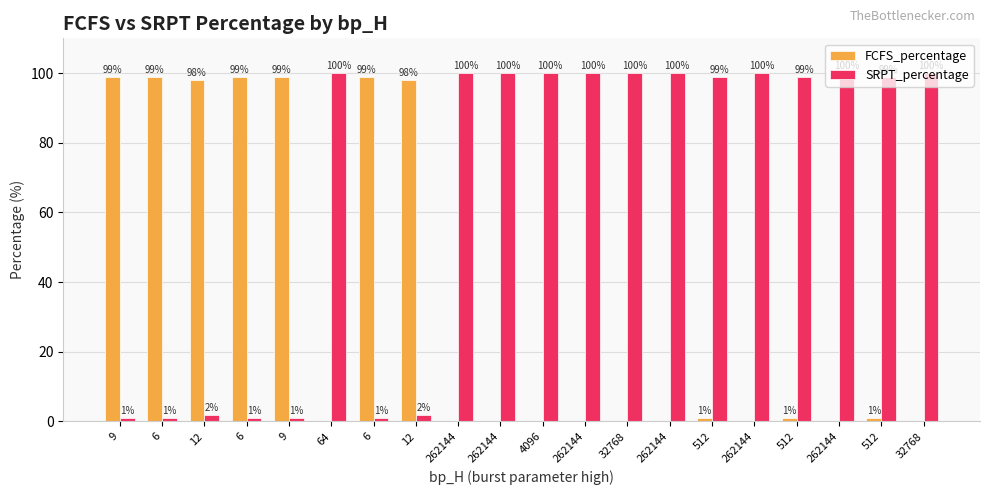

How many series are shown in this chart?

2